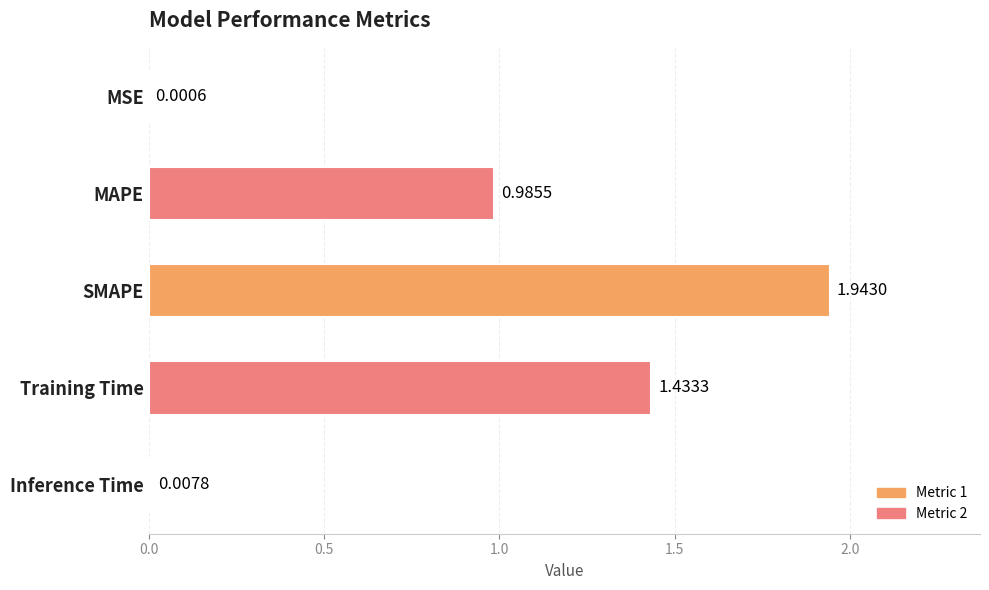

What is the change in value from MSE to Training Time?

+1.4